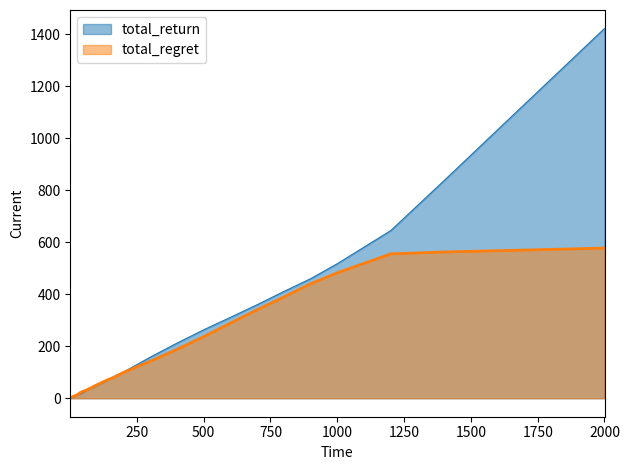

What is the difference between the maximum and second lowest values in the steps series?

1422.2